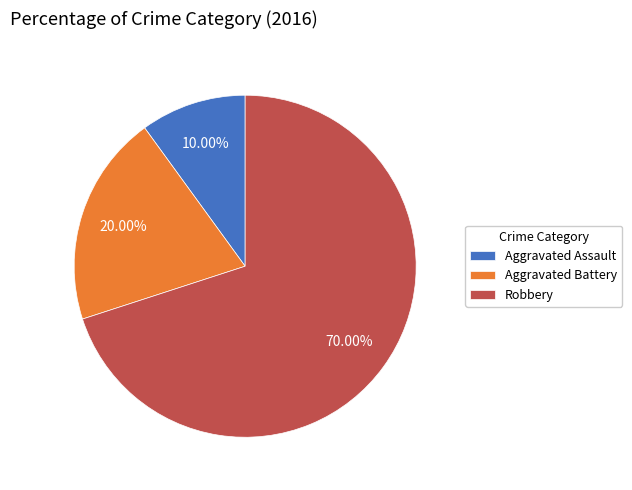

What is the ratio of the value at Aggravated Battery to the value at Robbery?

0.3